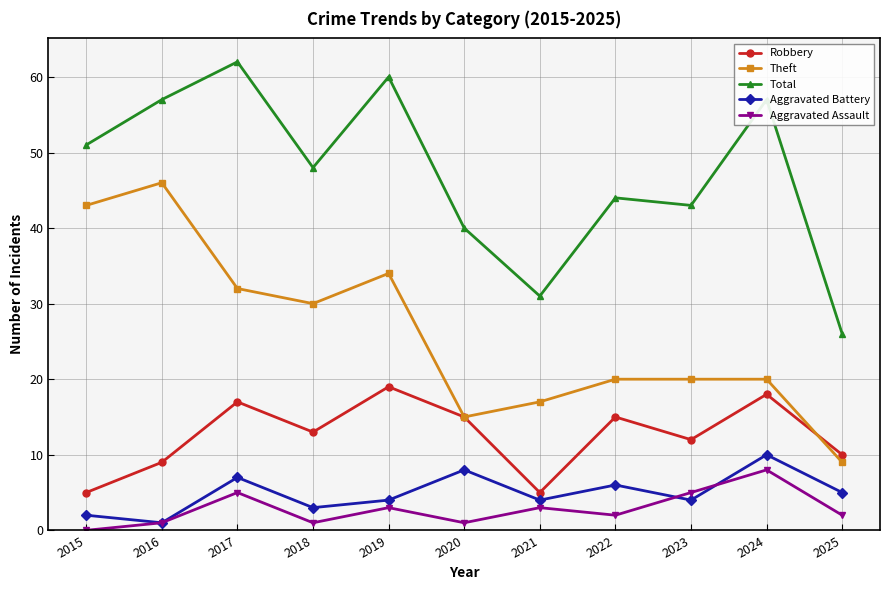

Reading left to right, what are all the values shown in this chart?

Robbery: 5	9	17	13	19	15	5	15	12	18	10
Theft: 43	46	32	30	34	15	17	20	20	20	9
Total: 51	57	62	48	60	40	31	44	43	57	26
Aggravated Battery: 2	1	7	3	4	8	4	6	4	10	5
Aggravated Assault: 0	1	5	1	3	1	3	2	5	8	2